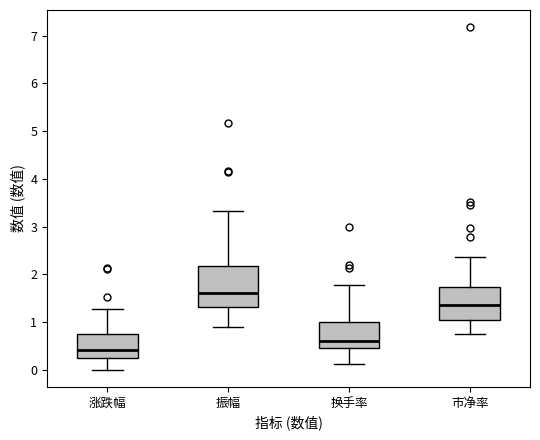

Comparing the boxes themselves (not the whiskers), which one is the tallest?

振幅